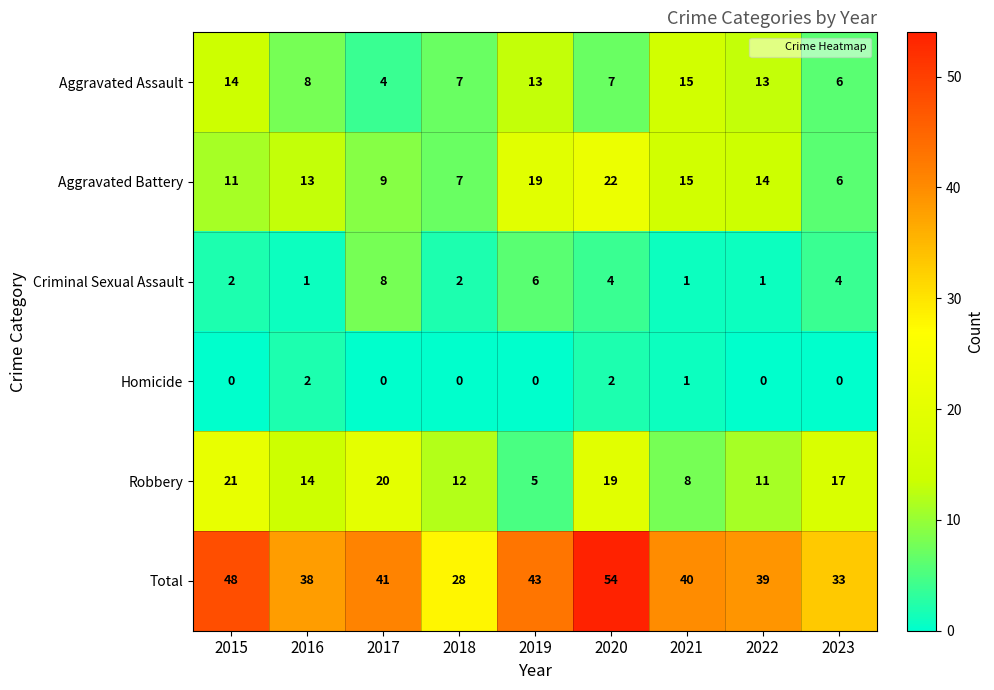

At which category is the sum across all series the highest?

2020